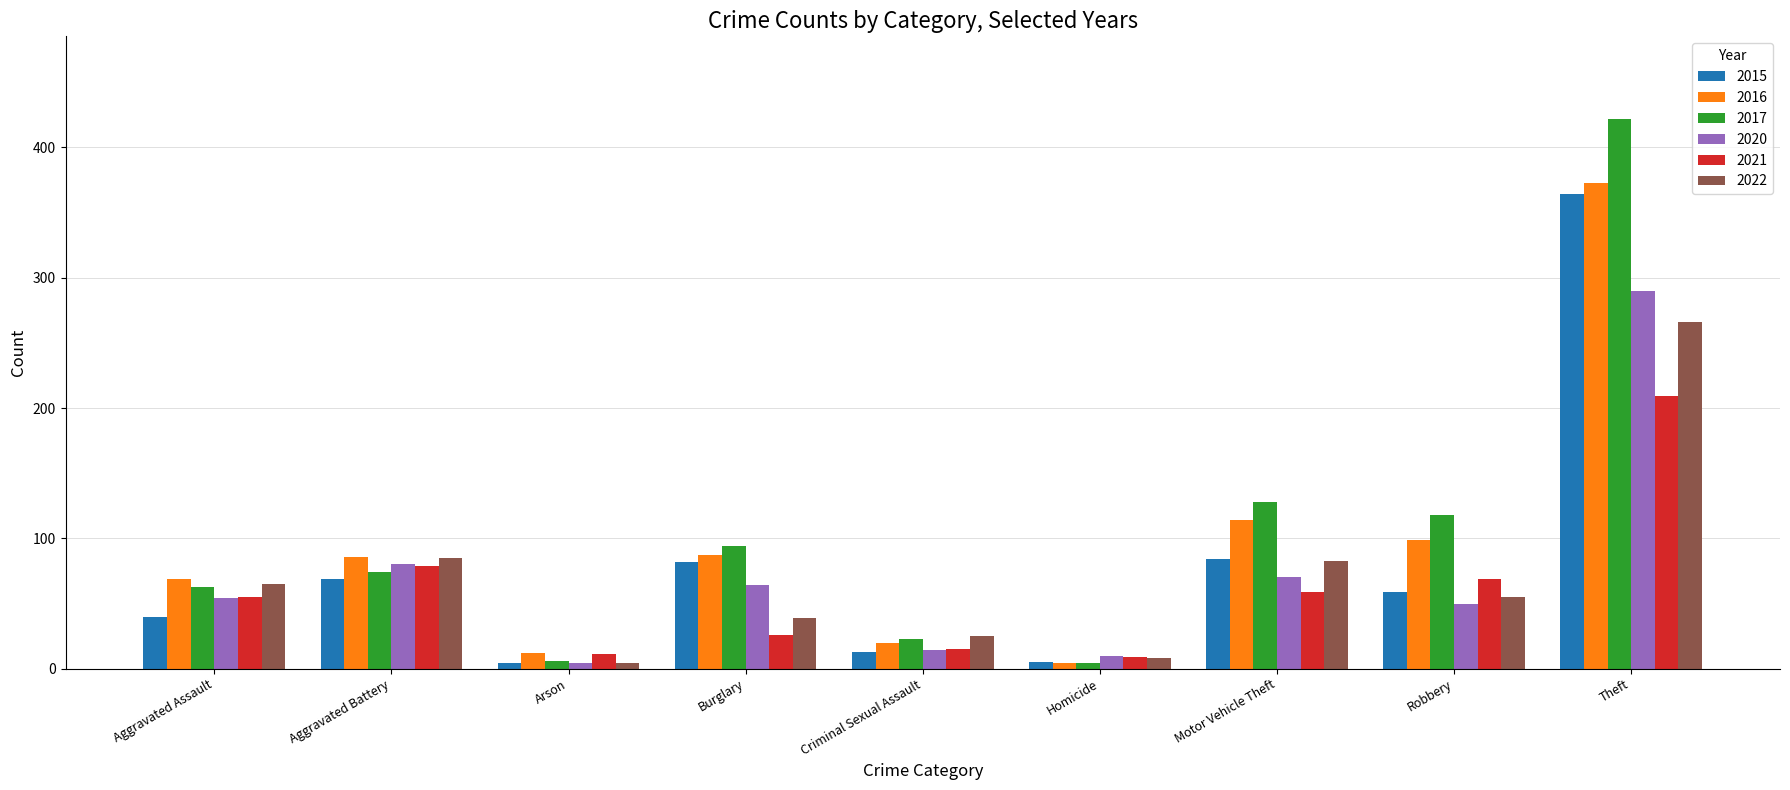

What is the label of the 6th bar from the right?

Burglary